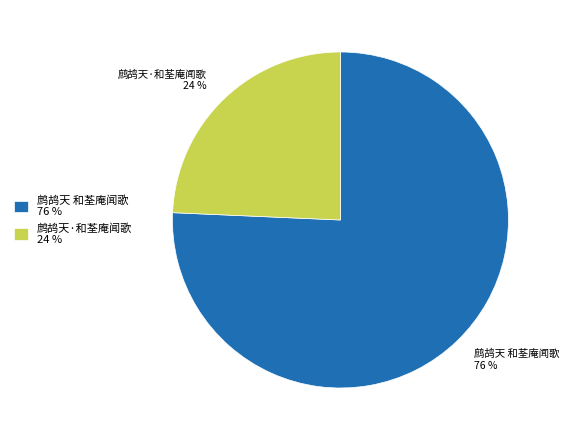

Count the number of slices in the pie.

2